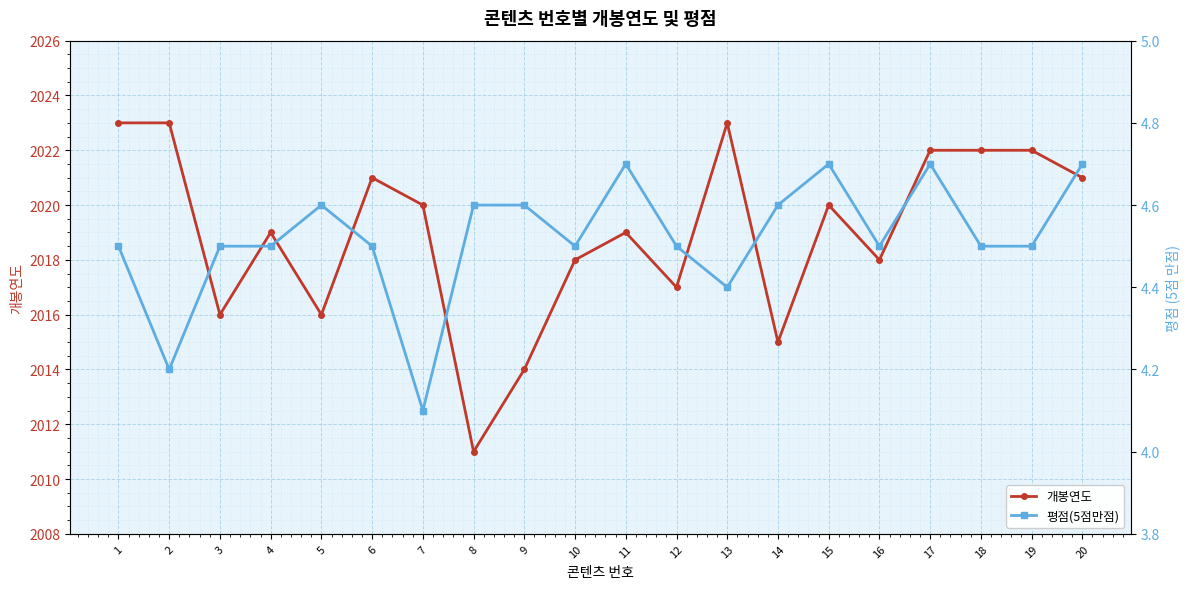

Between 20 and 5, which is larger?

20